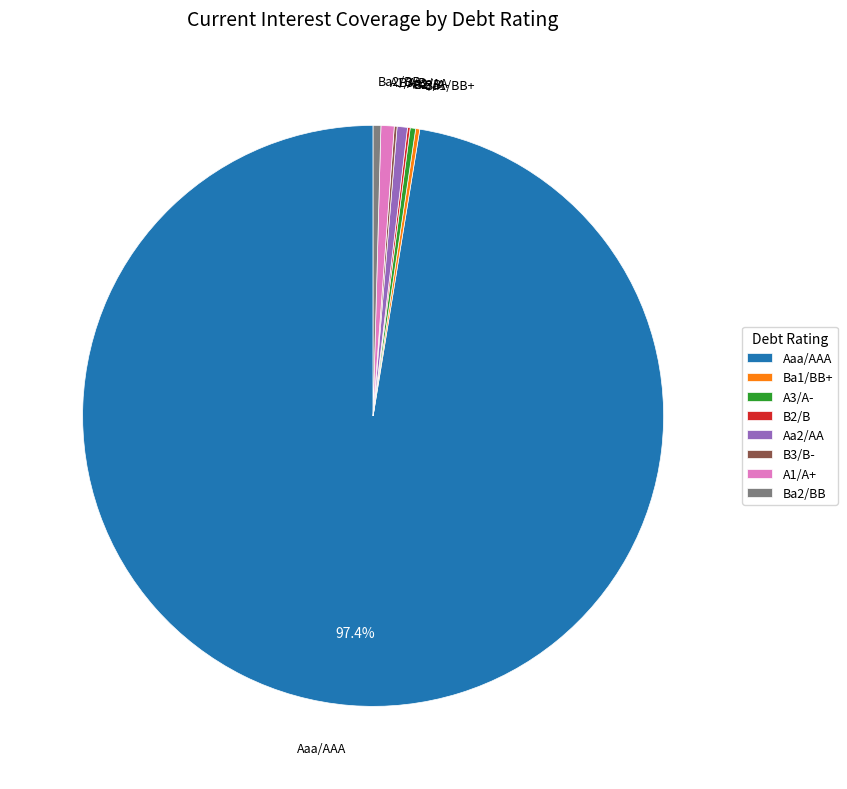

Is the sum of Aa2/AA and Aaa/AAA greater than half?

Yes